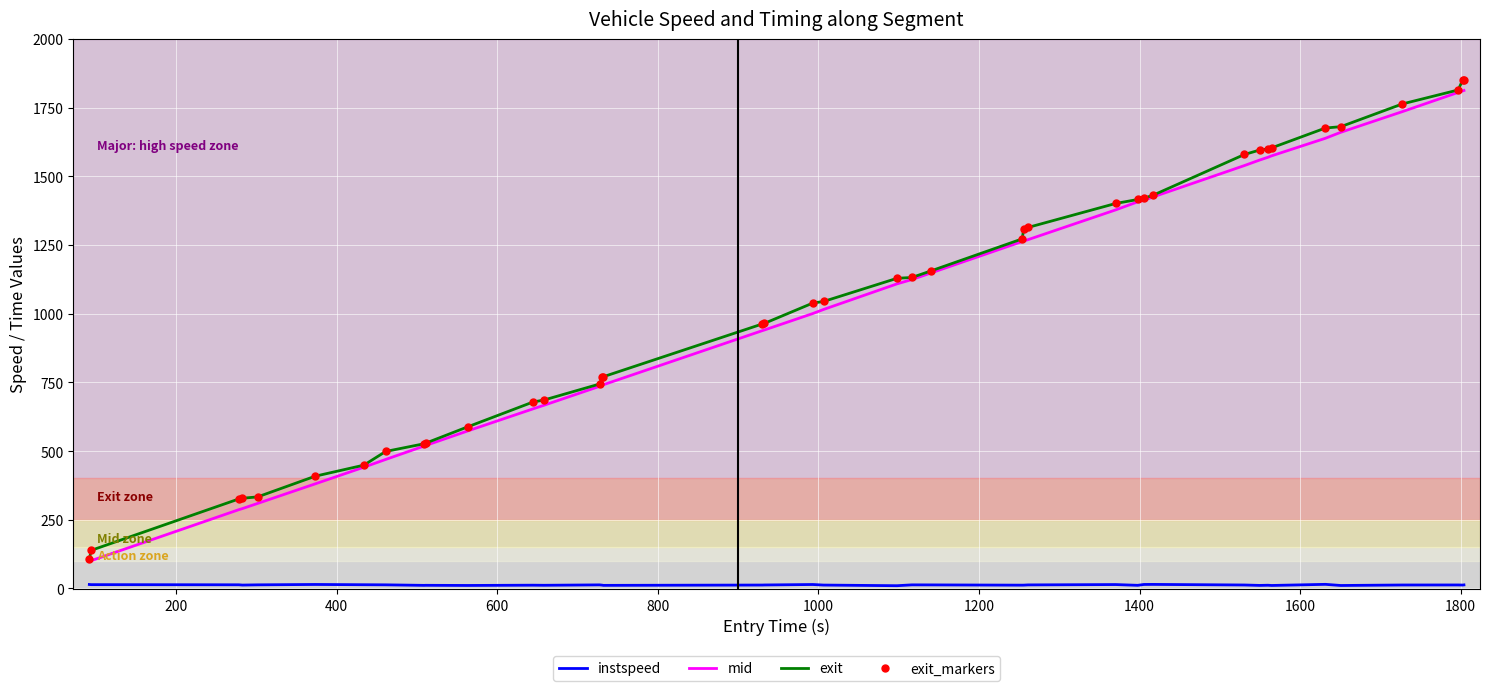

Which series has the widest spread of values?

exit